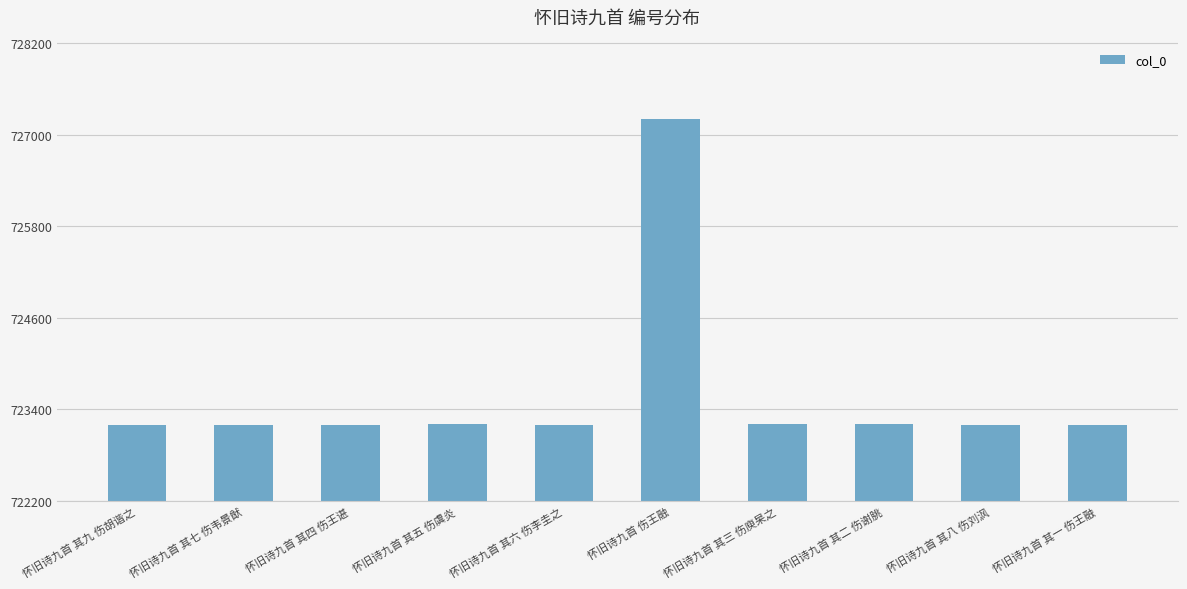

What is the difference between the second highest and second lowest values?

7